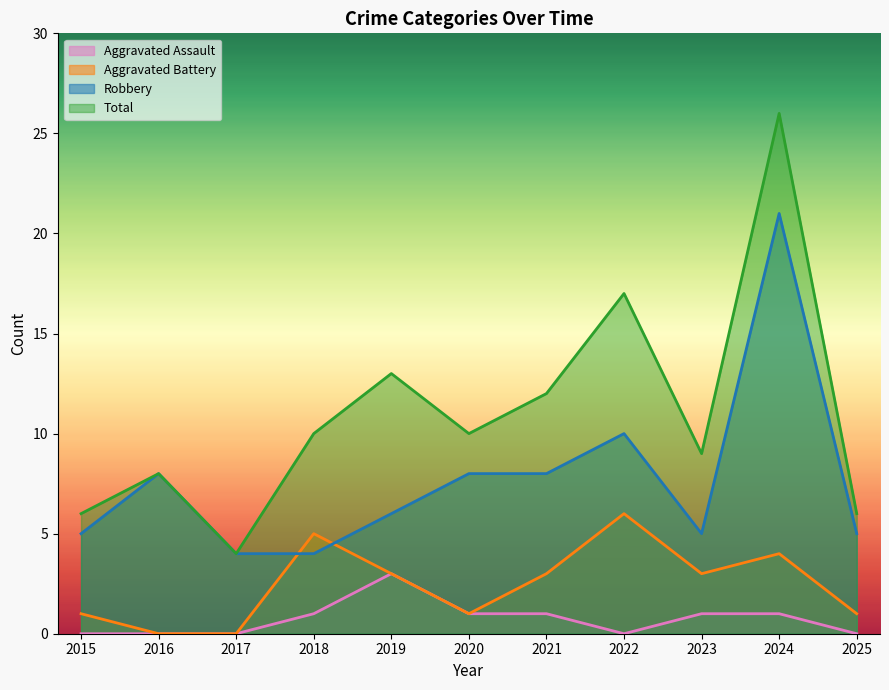

Is it true that Aggravated Assault equals 1 at 2018?

True